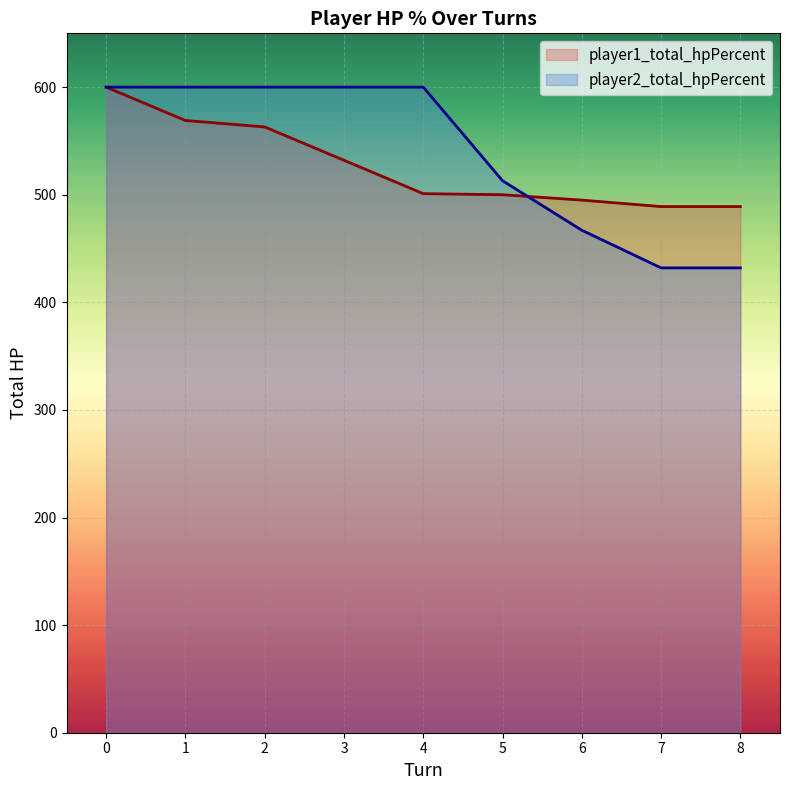

Between 1 and 8, which series saw the biggest shift?

player2_total_hpPercent